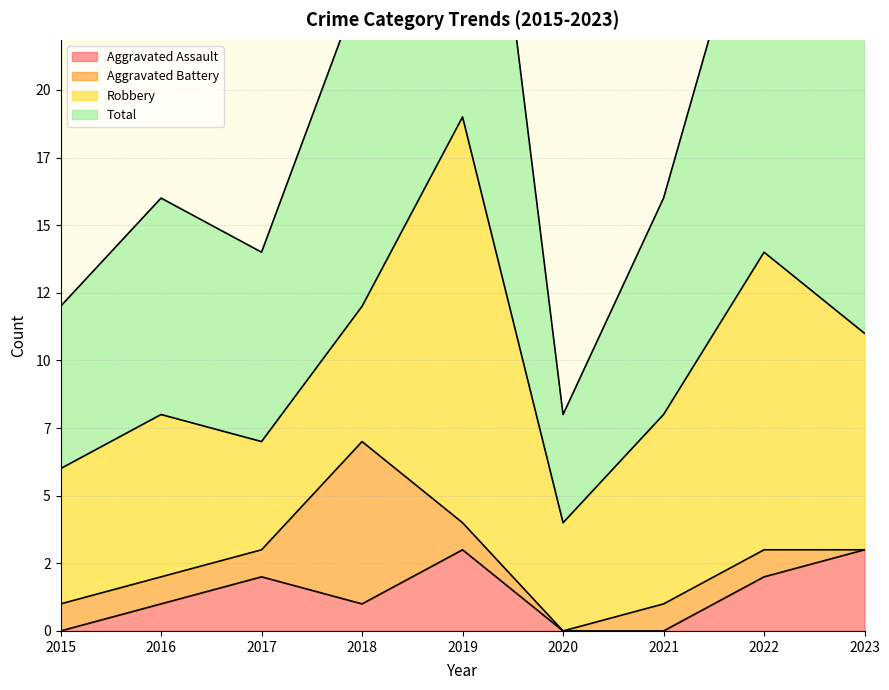

What is the difference between the highest and lowest values at 2016?

15